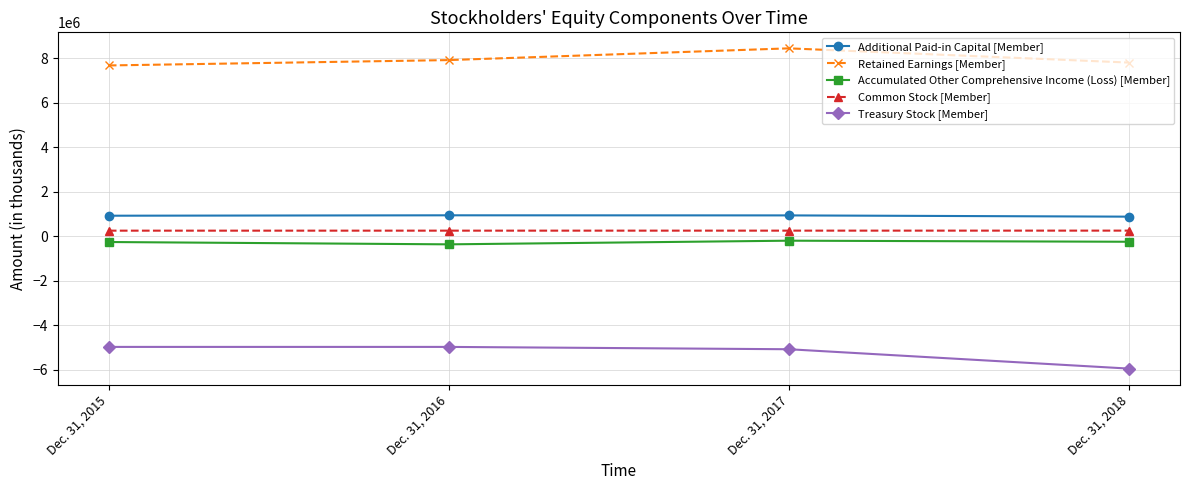

What is the total value across all series at Dec. 31, 2016?

3799746